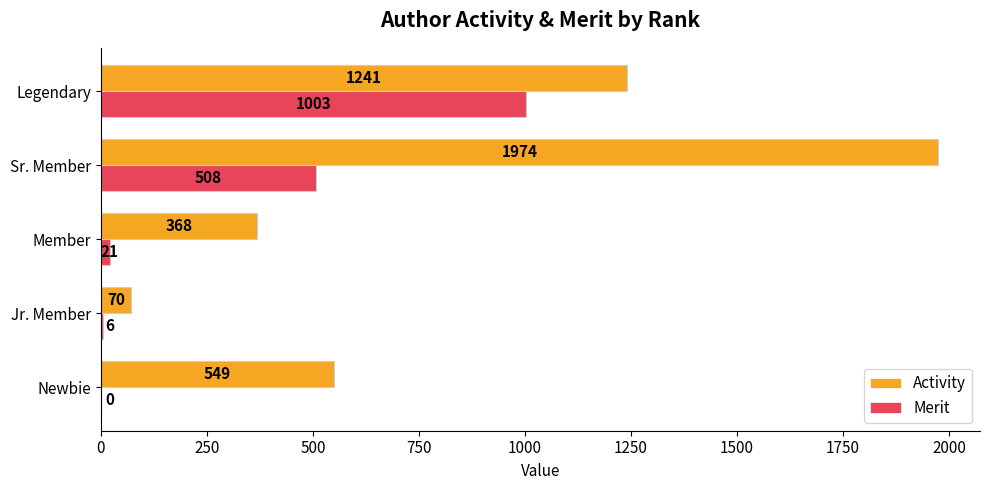

Is it true that Activity equals 1241 at Legendary?

True